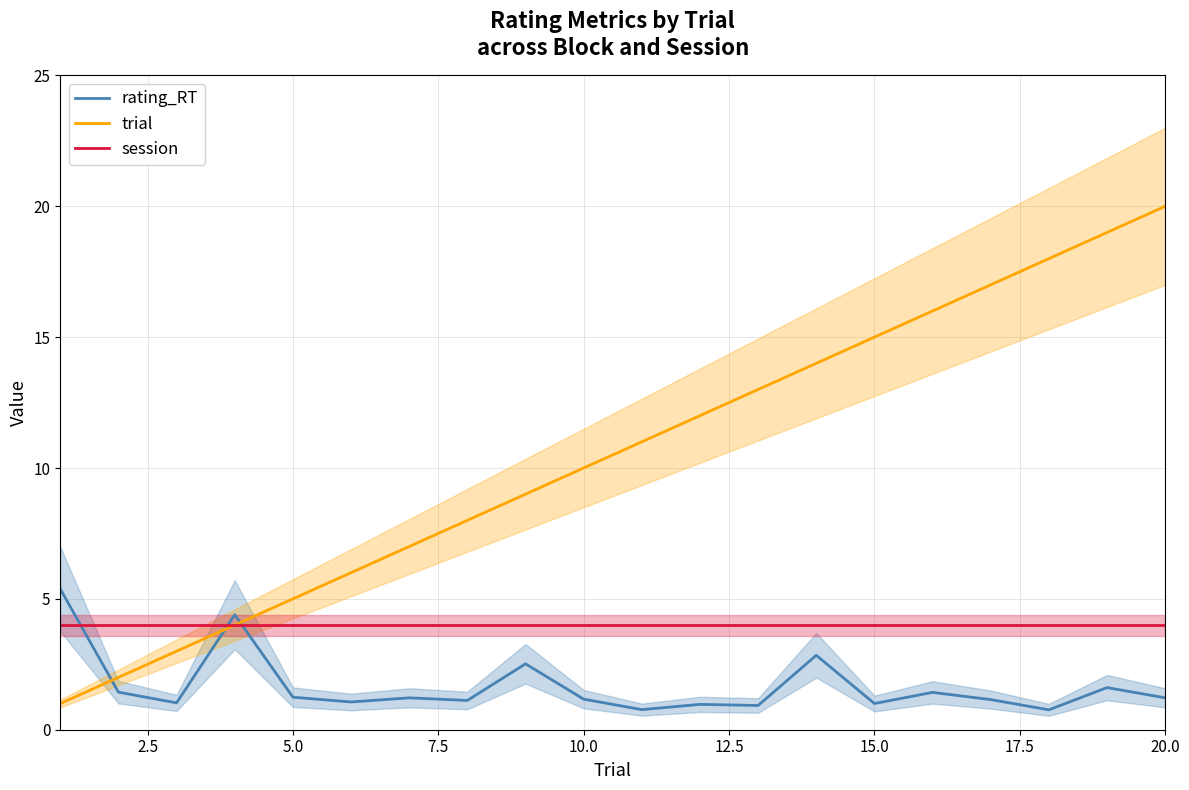

What is the difference between the maximum and minimum values in the rating_RT series?

4.6